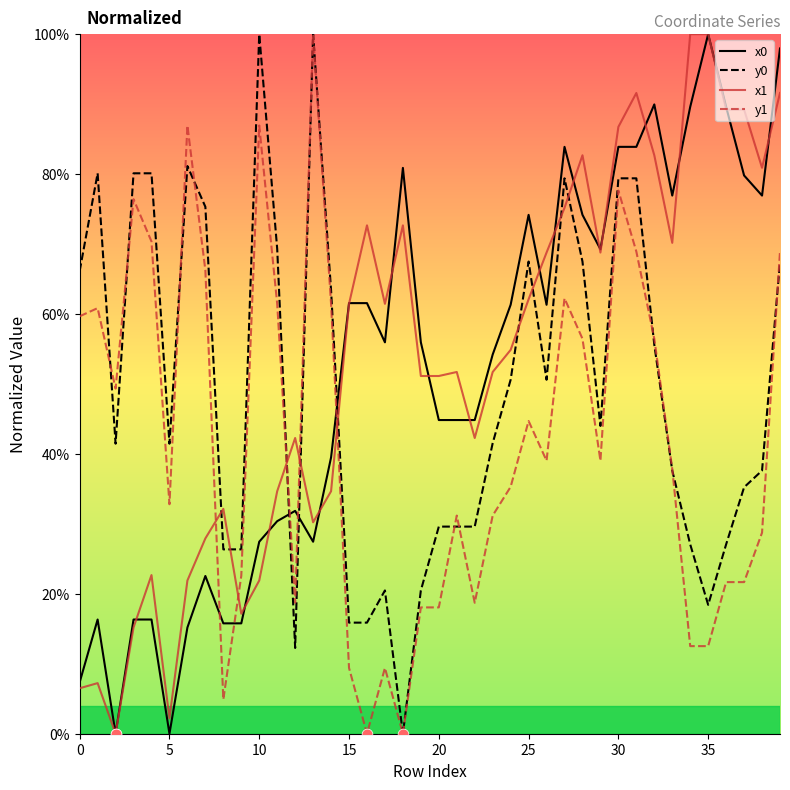

What are all the series names shown in the legend?

x0, y0, x1, y1